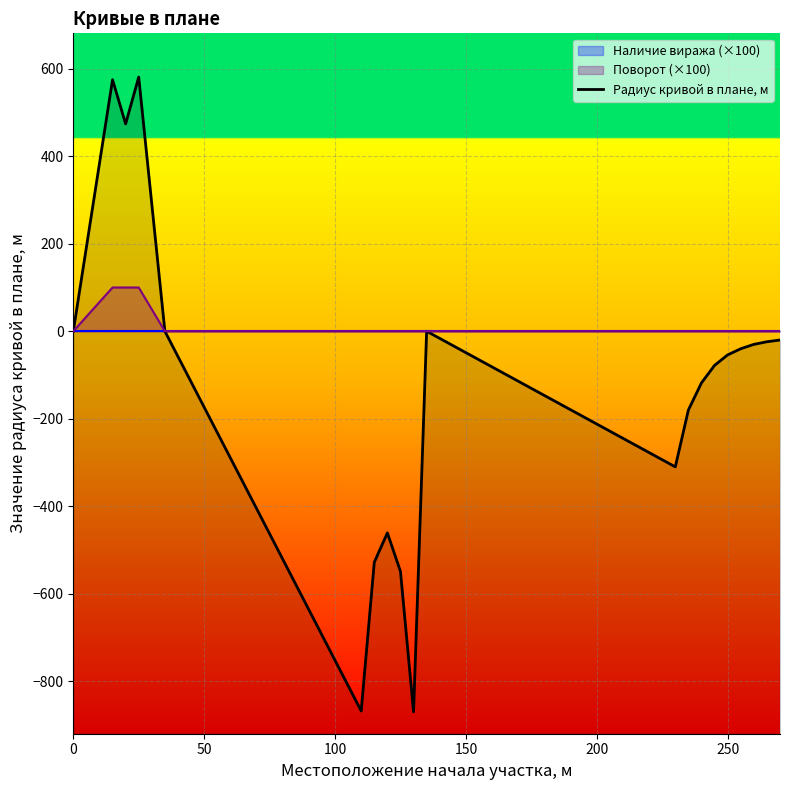

How many interior local peaks (higher than both neighbors) does the data have?

4